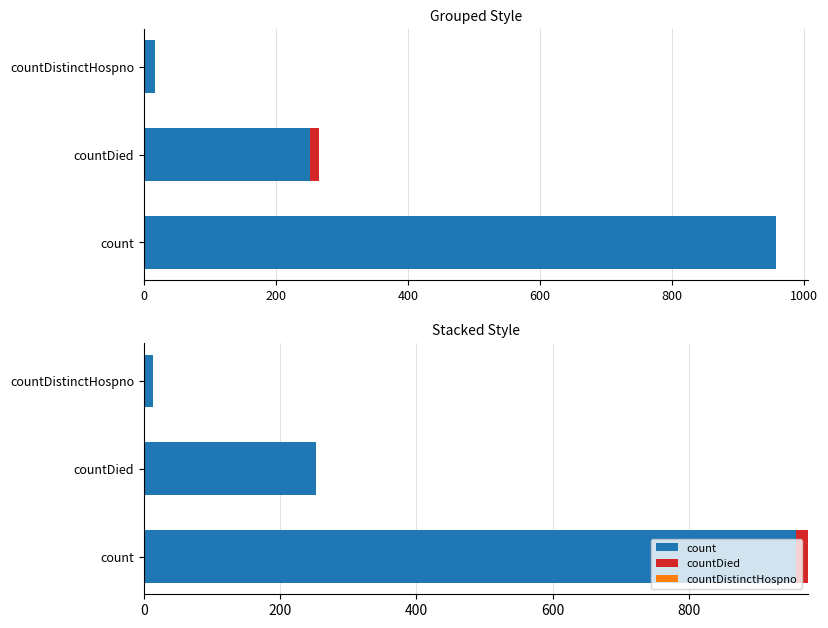

What is the difference between the highest and lowest values at 200?

252.0